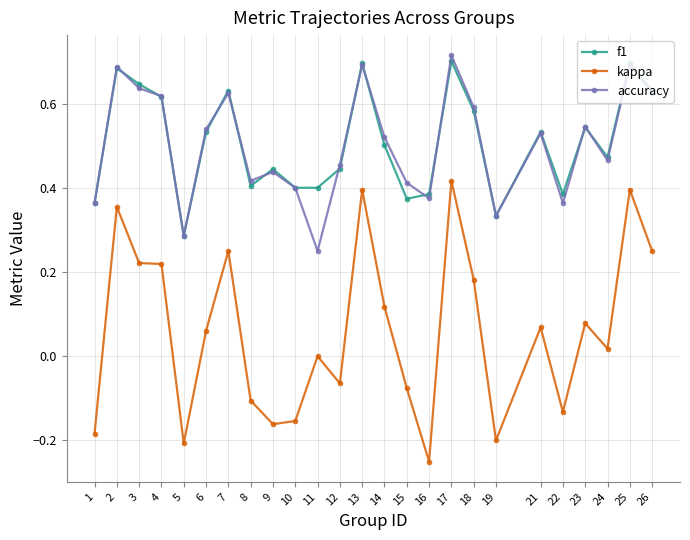

List the series in order of their peak value, lowest first.

kappa, f1, accuracy